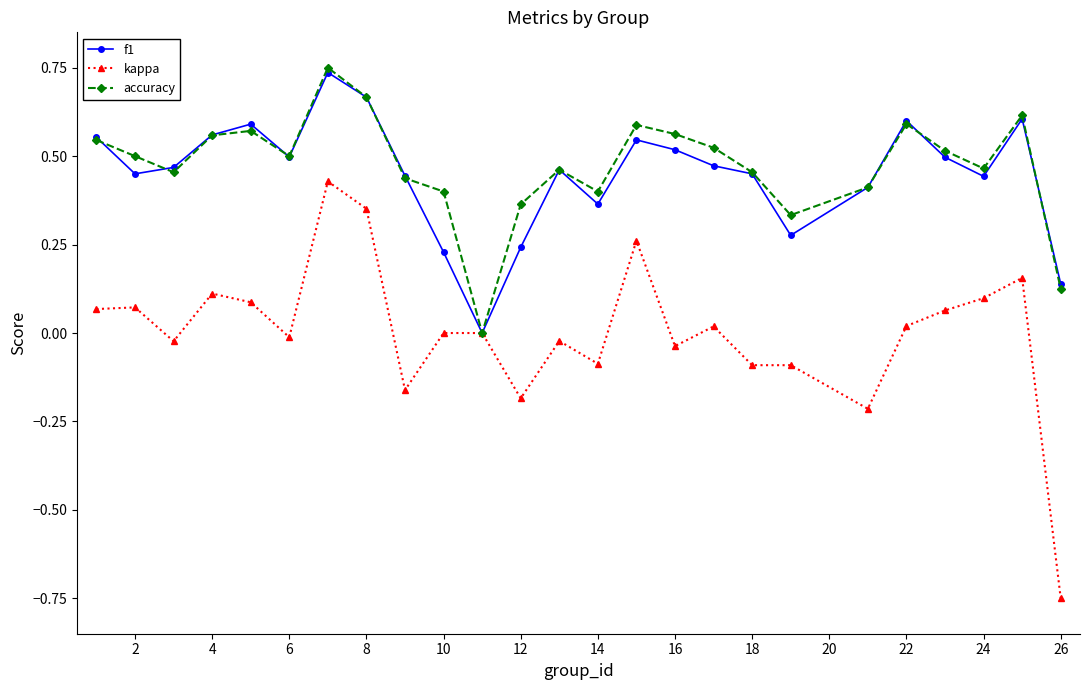

How many interior local valleys does the accuracy series have?

6